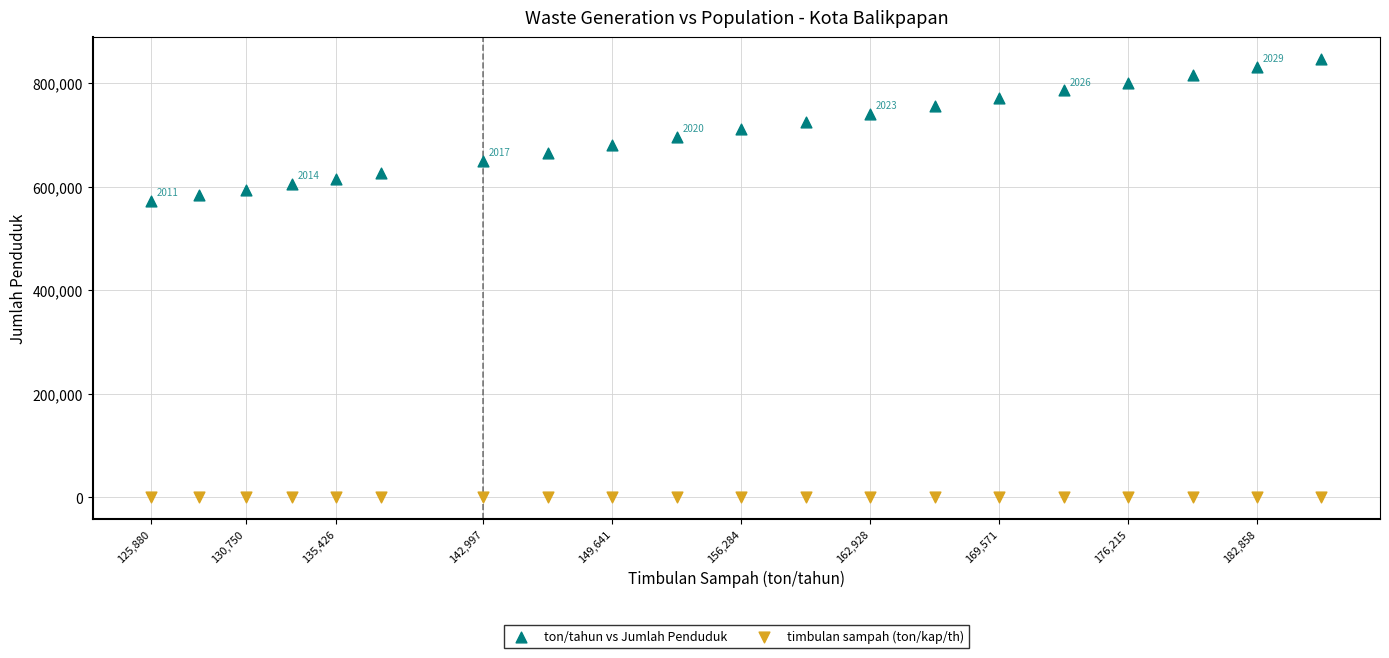

Across all series, what Y value is closest to 423138?

572184.0